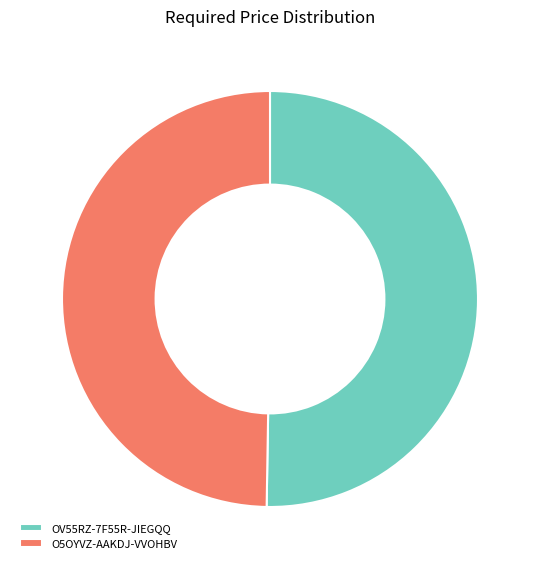

How many slices are in this pie chart?

2